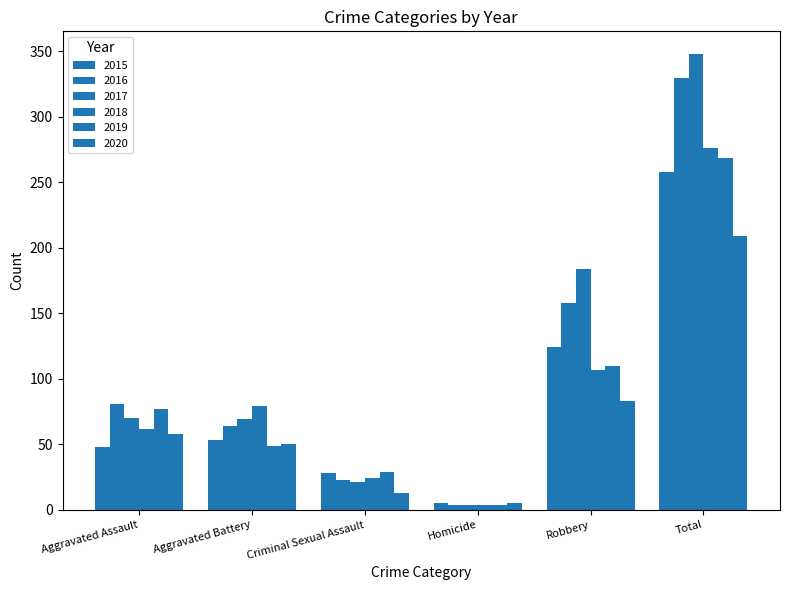

What is the spread (max minus min) of values at Aggravated Assault?

33